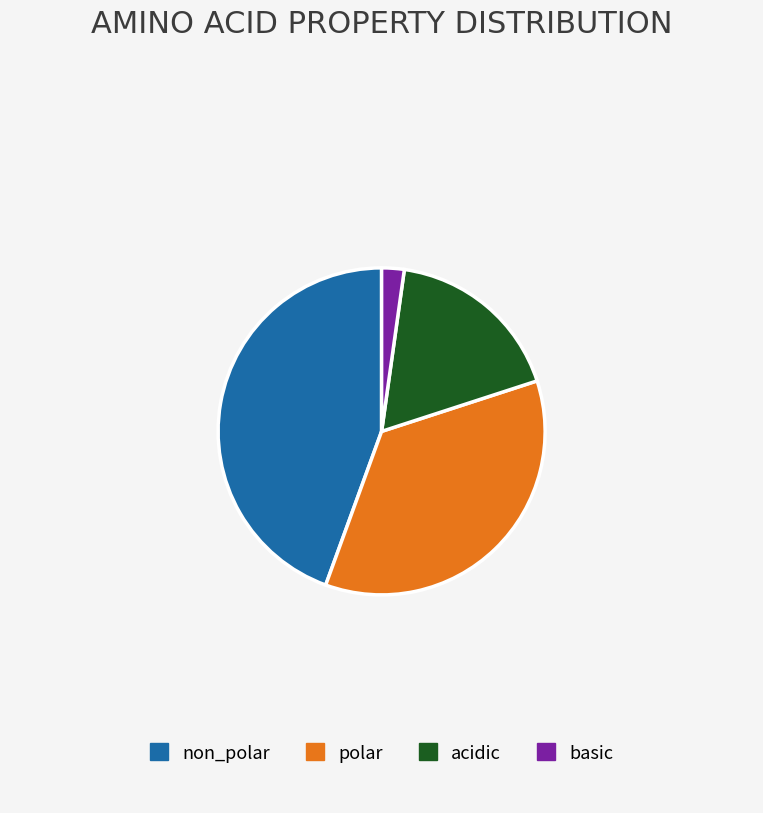

True or false: acidic accounts for 23% of the total.

False